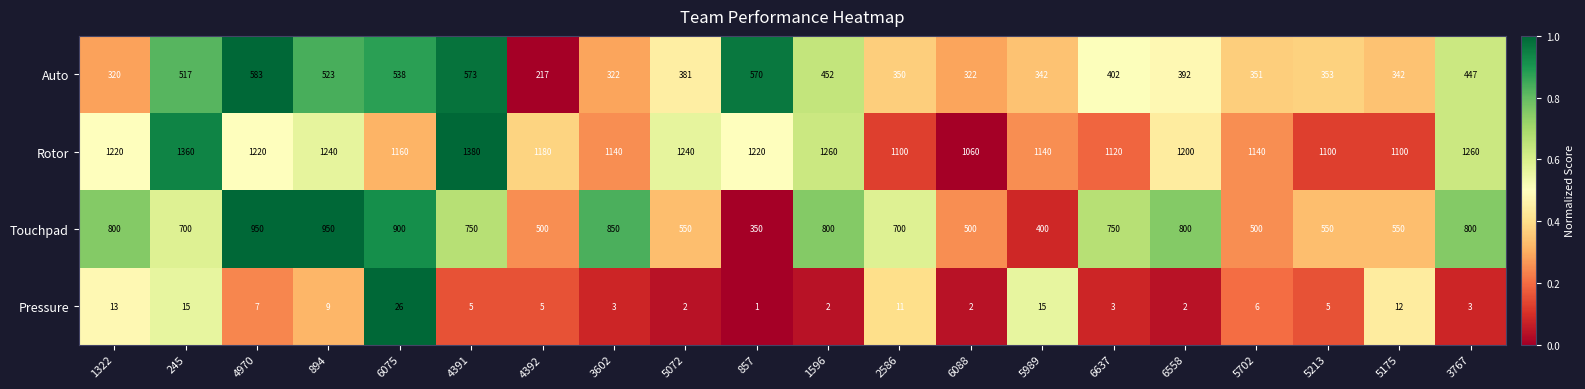

At which category does the chart reach its peak across all series?

4391